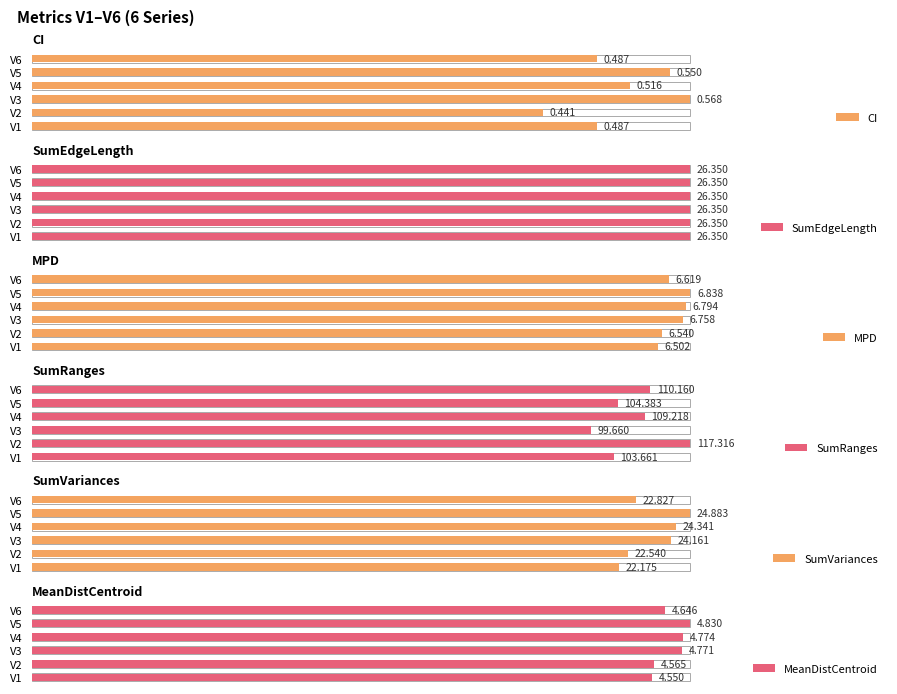

Which series has the largest total across all categories?

MPD